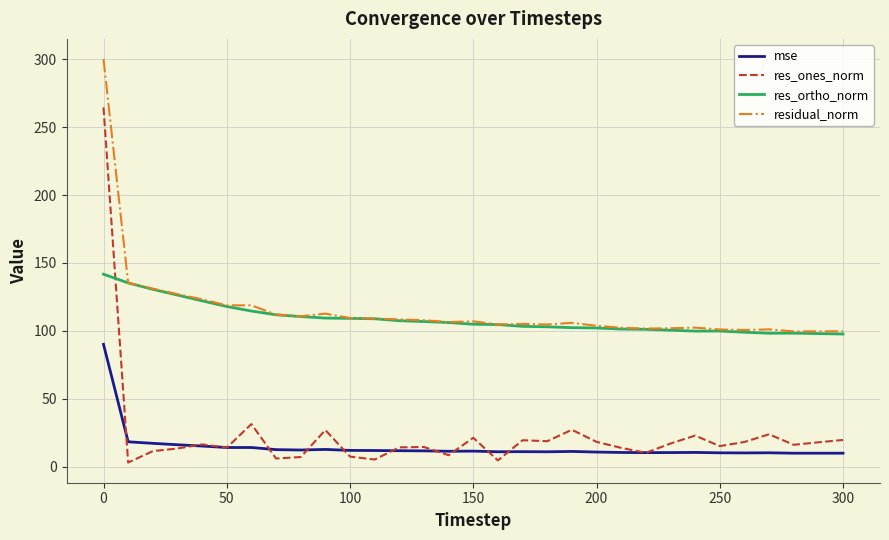

List the series in order of their peak value, highest first.

residual_norm, res_ones_norm, res_ortho_norm, mse